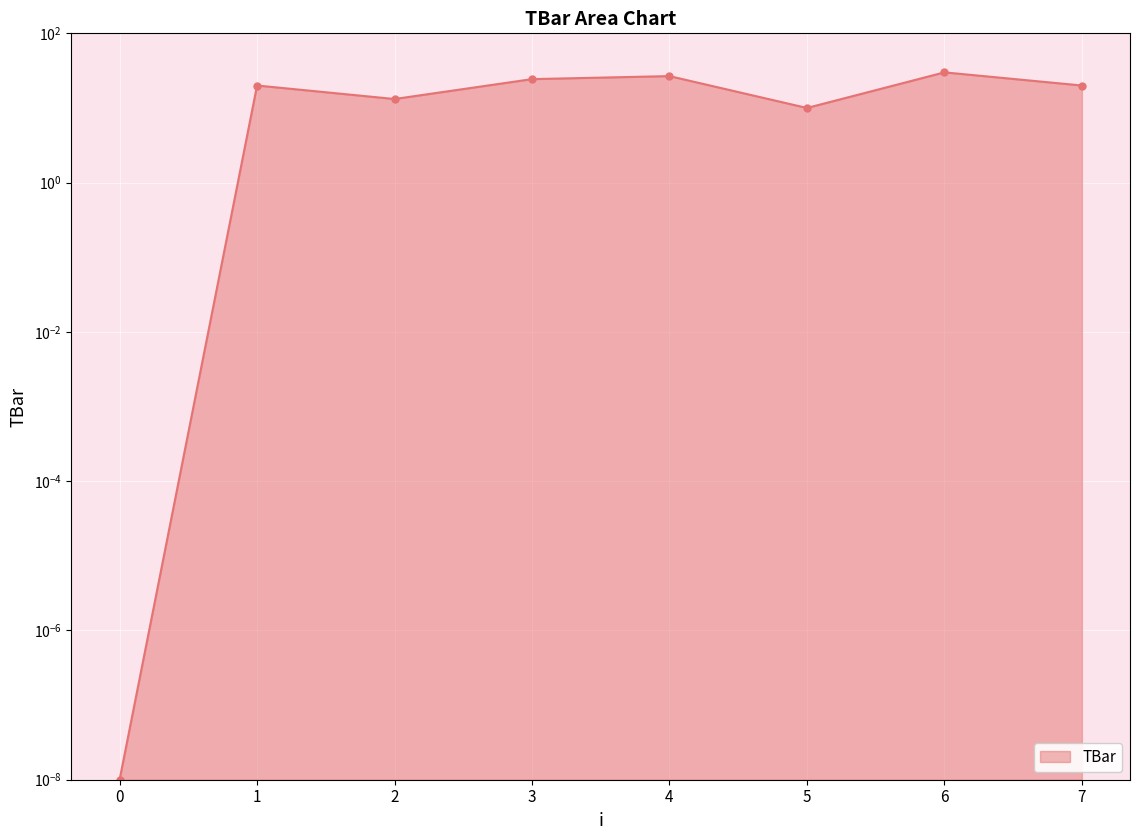

True or false: the data shows 35.2 at 4.

False